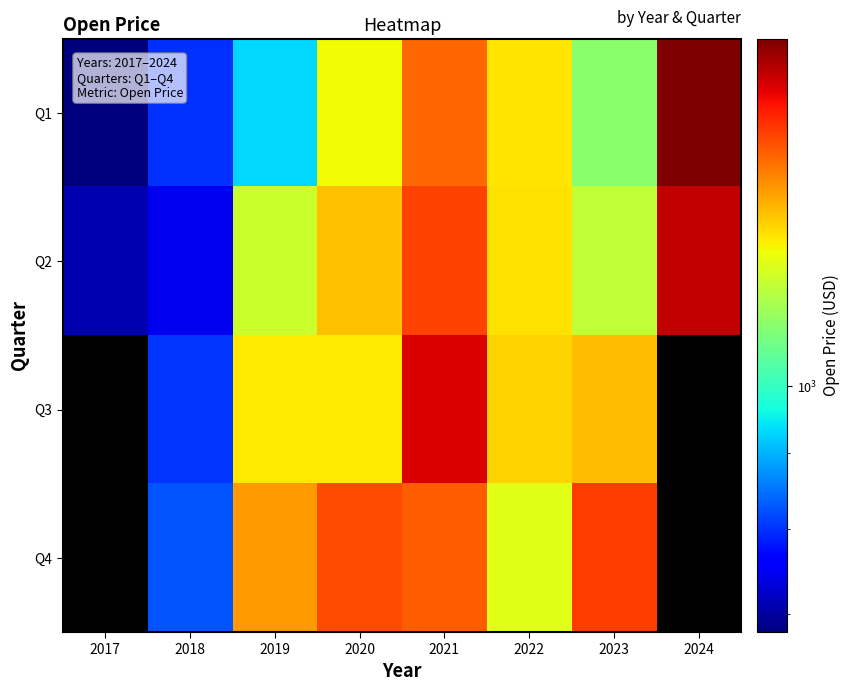

What is the sum of the Q1 values at 2019 and 2023?

2033.5